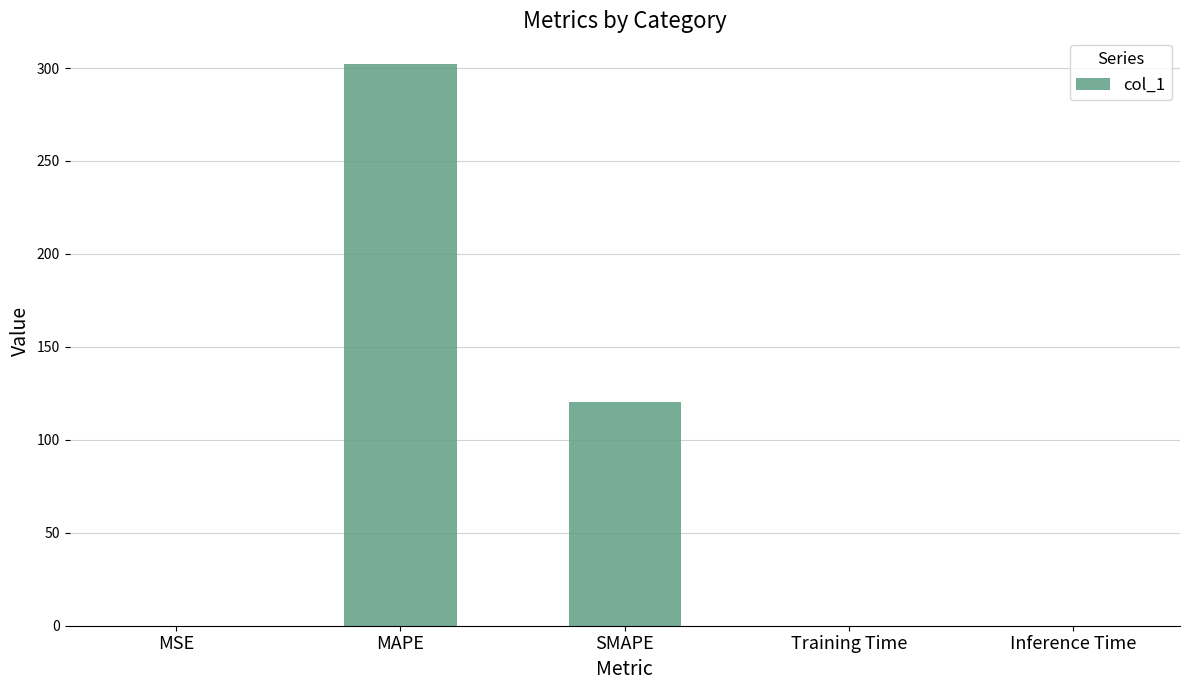

Is it true that the value at SMAPE is 120.3?

True